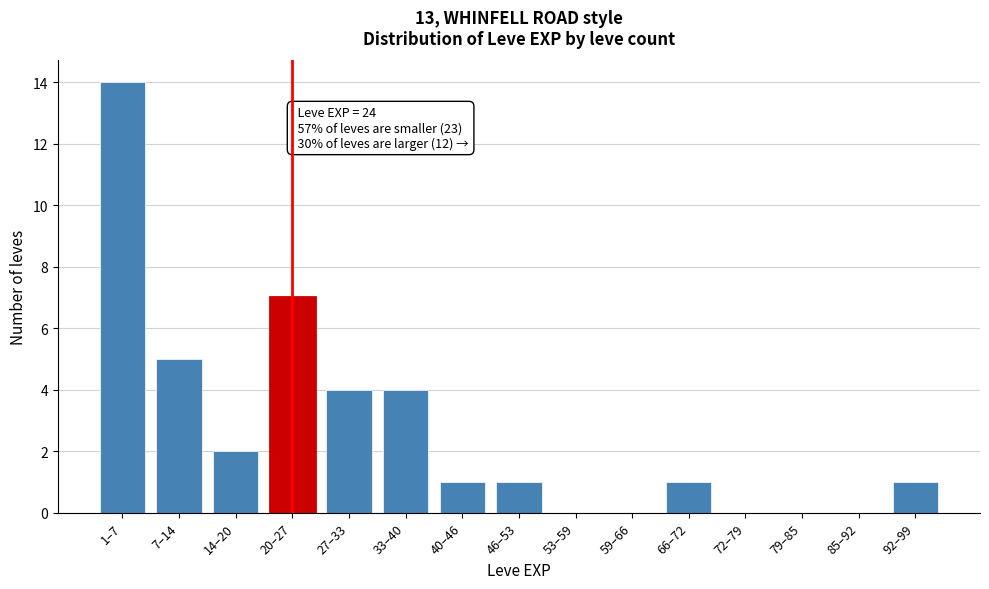

Reading left to right, transcribe all the data shown in this chart.

1–7=14	7–14=5	14–20=2	20–27=7	27–33=4	33–40=4	40–46=1	46–53=1	53–59=0	59–66=0	66–72=1	72–79=0	79–85=0	85–92=0	92–99=1